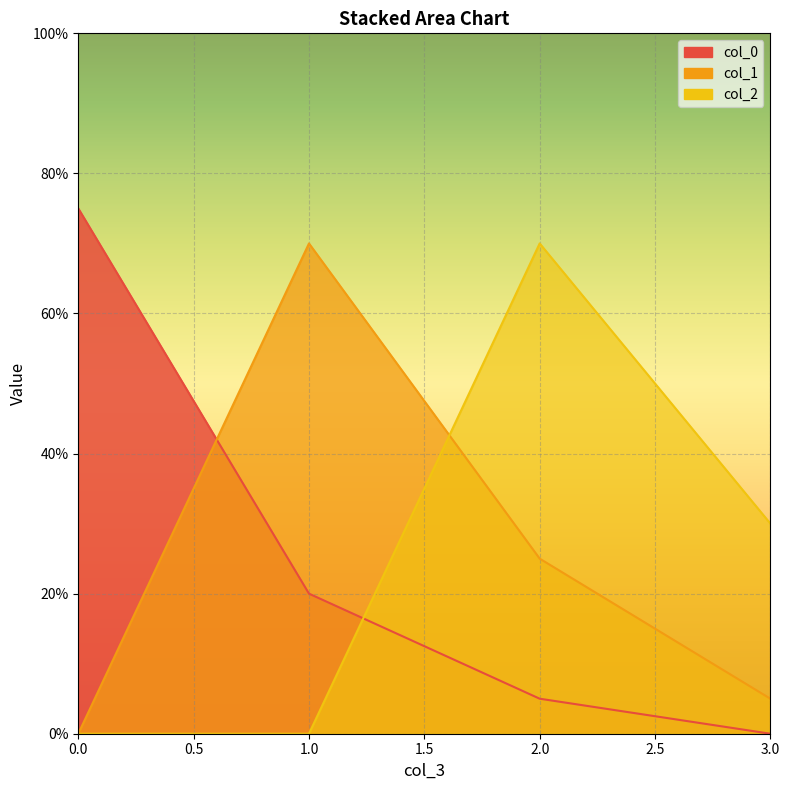

True or false: col_2 has more than 0 interior local peaks.

True